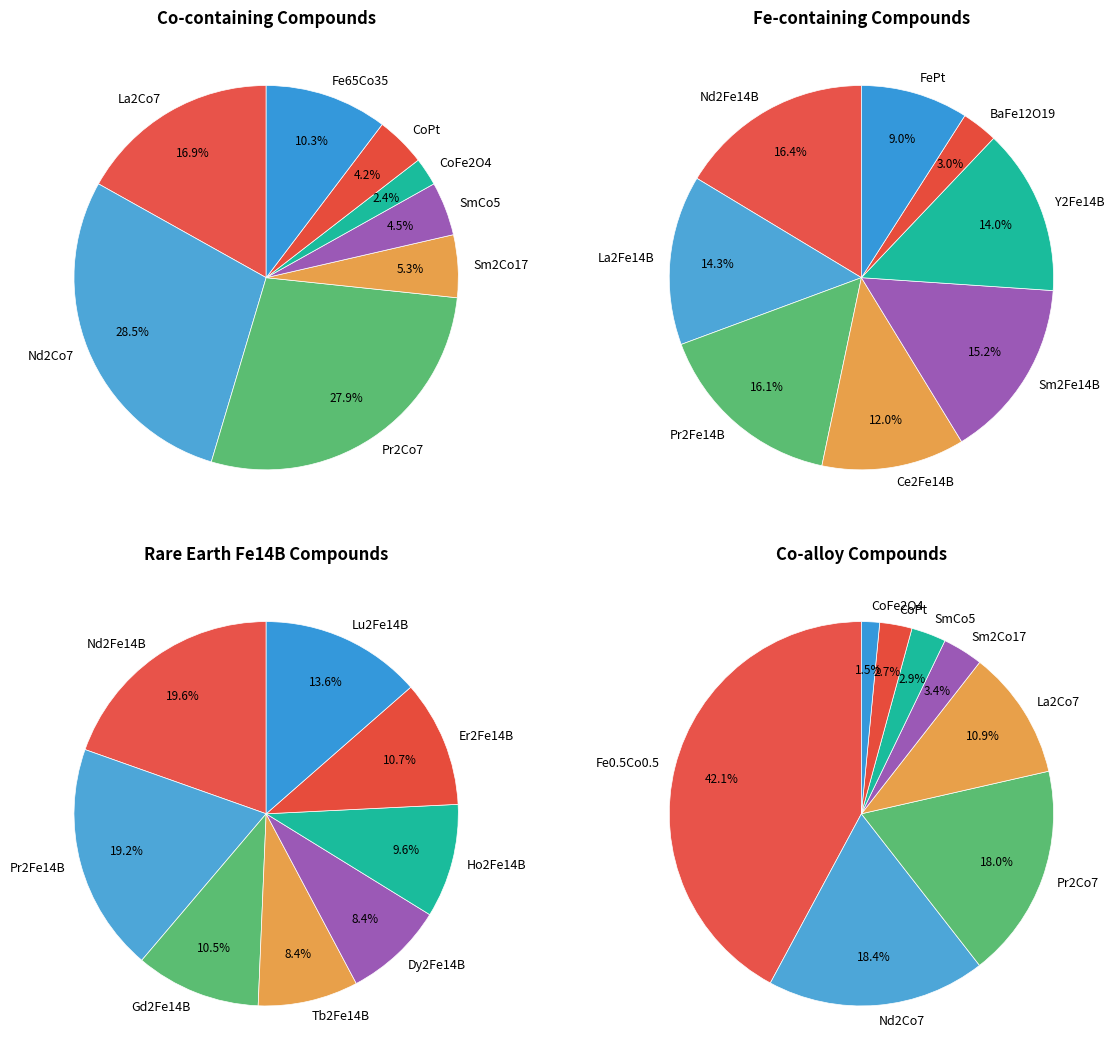

The Fe65Co35 slice represents 15% of the pie. True or false?

False